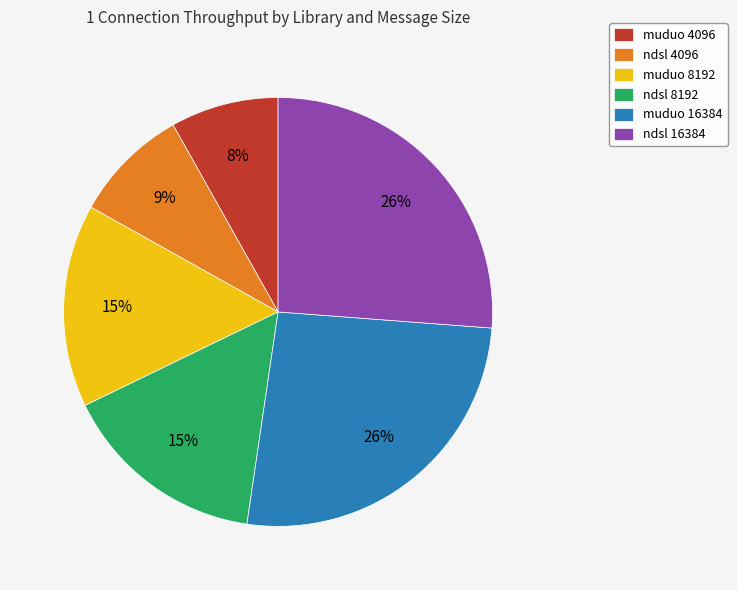

Does muduo 4096 account for over 50% of the chart?

No